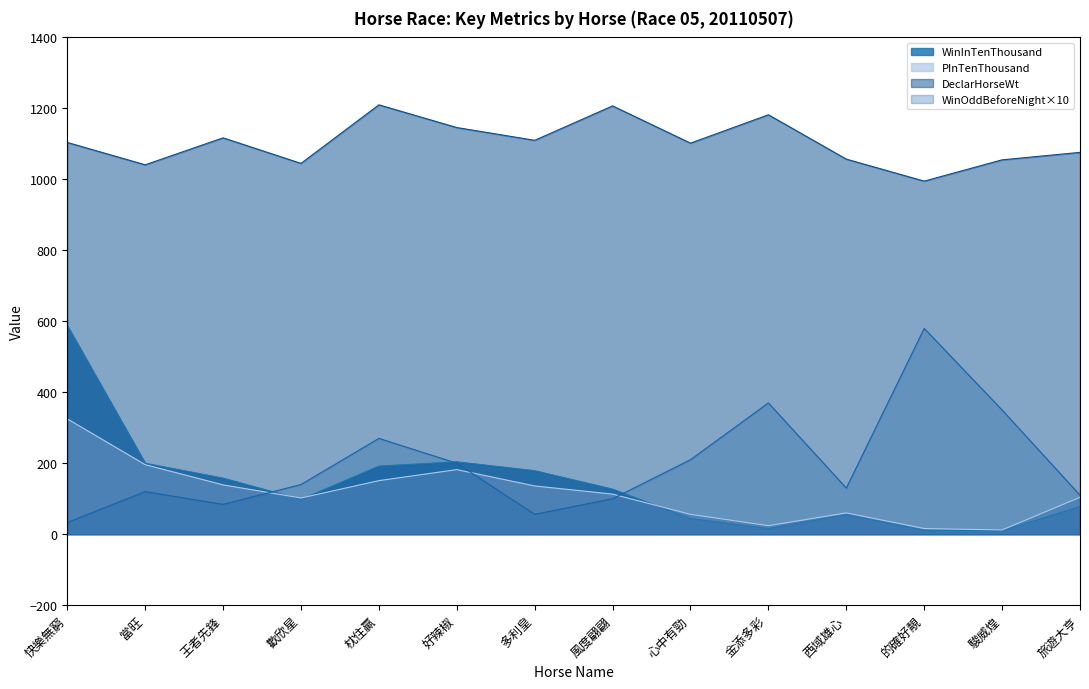

What is the minimum value for WinInTenThousand?

10